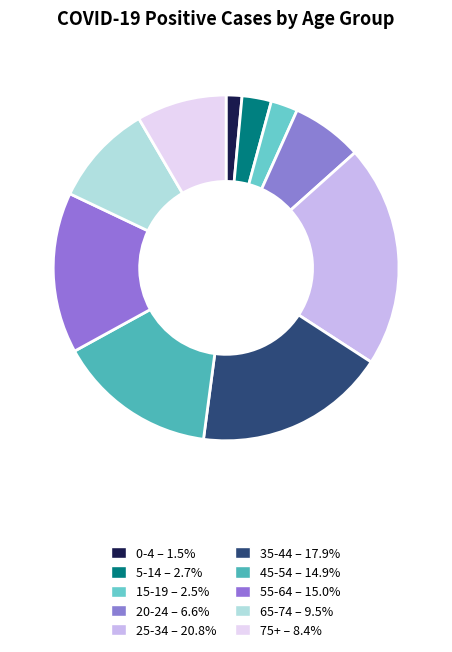

Is it true that 5-14 is 3% of the pie?

True